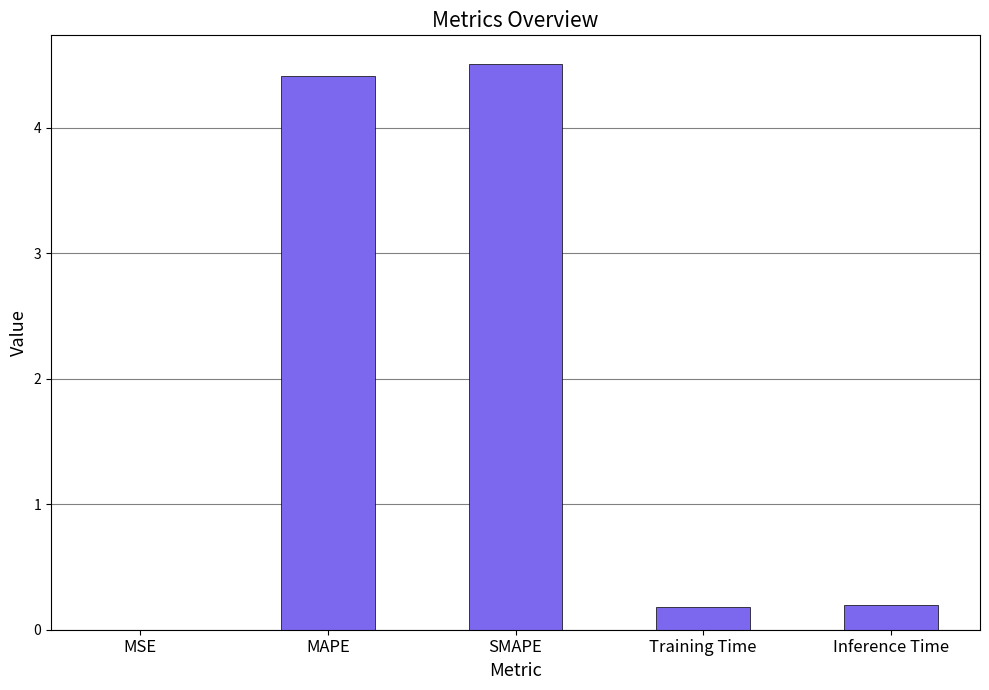

The chart shows a value of 4.4 at MAPE. True or false?

True